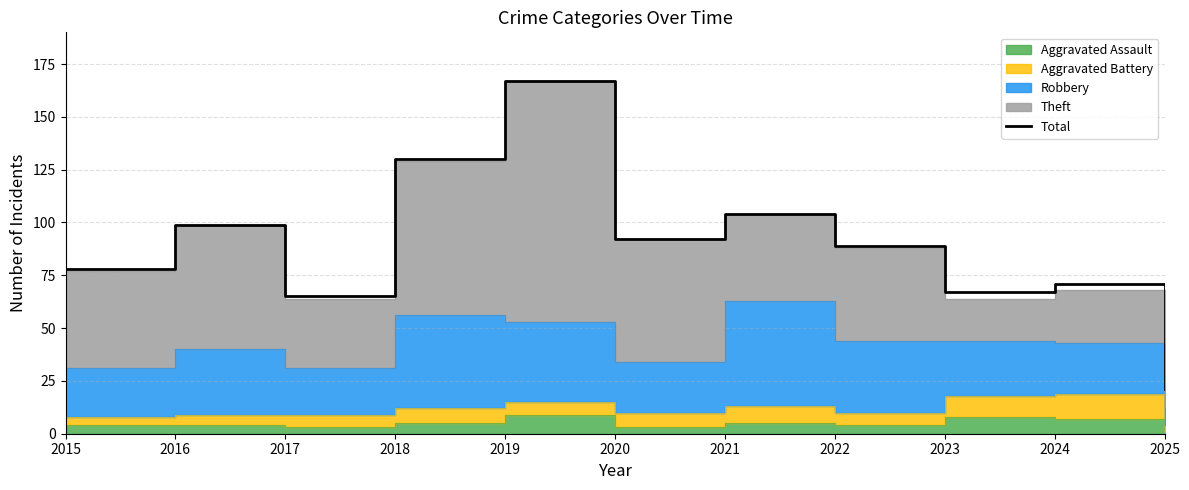

At which category does the data reach its first local valley?

2017